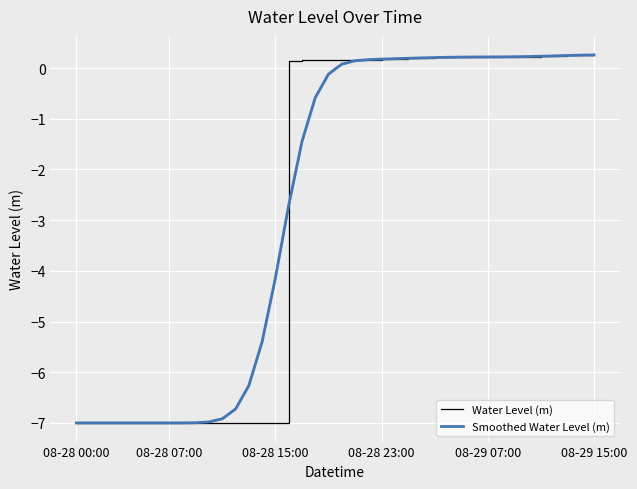

What is the maximum value for Smoothed Water Level (m)?

0.3